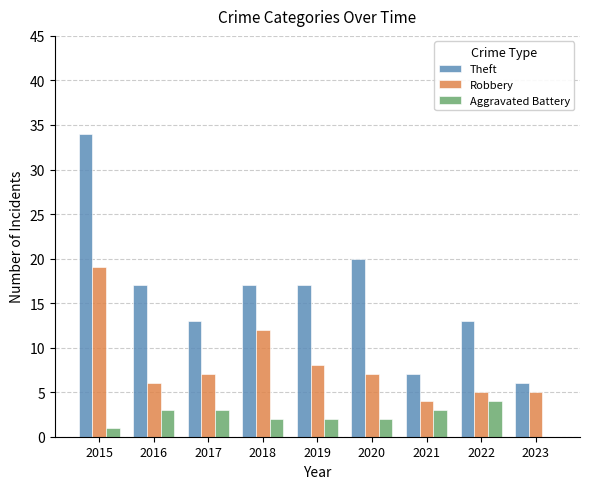

Is the value of Robbery at 2022 greater than the value of Aggravated Battery at 2018?

Yes